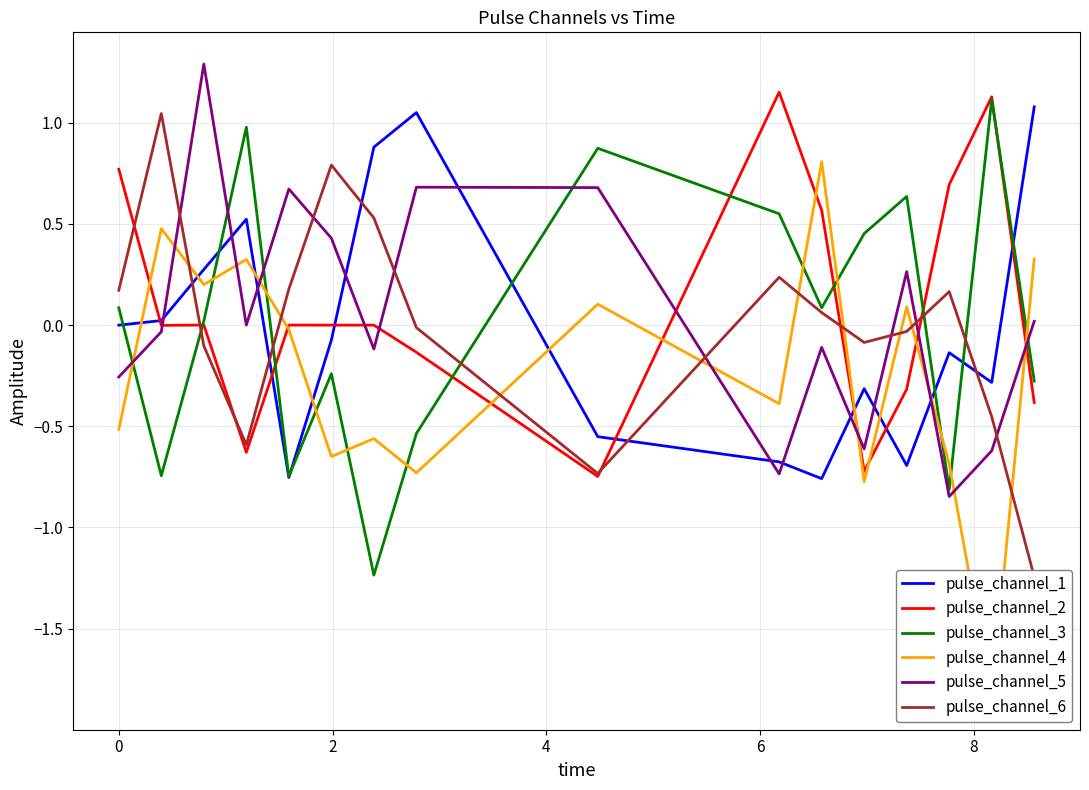

What is the highest value of the pulse_channel_5 series?

1.3